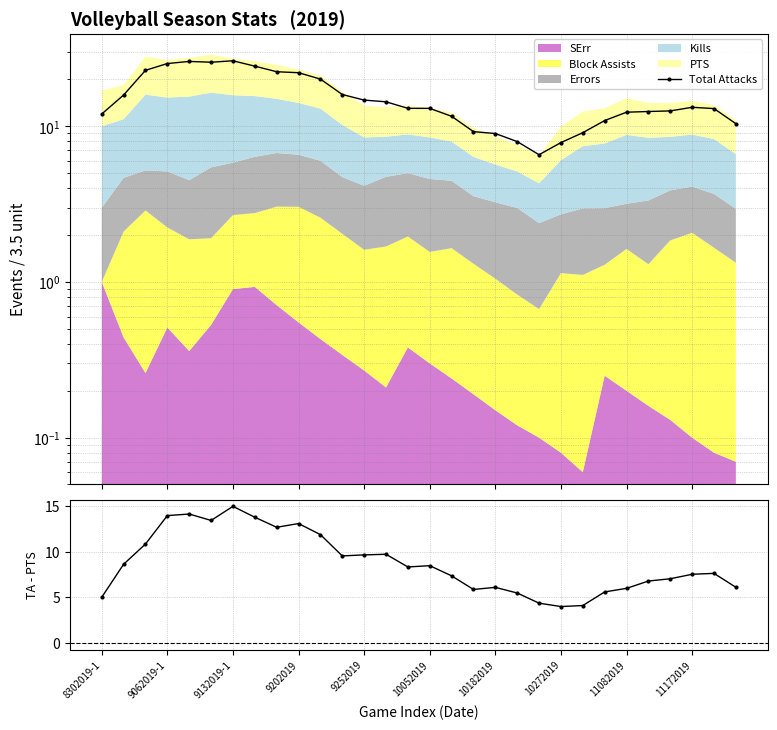

What is the sum of all Total Attacks - PTS values?

261.4